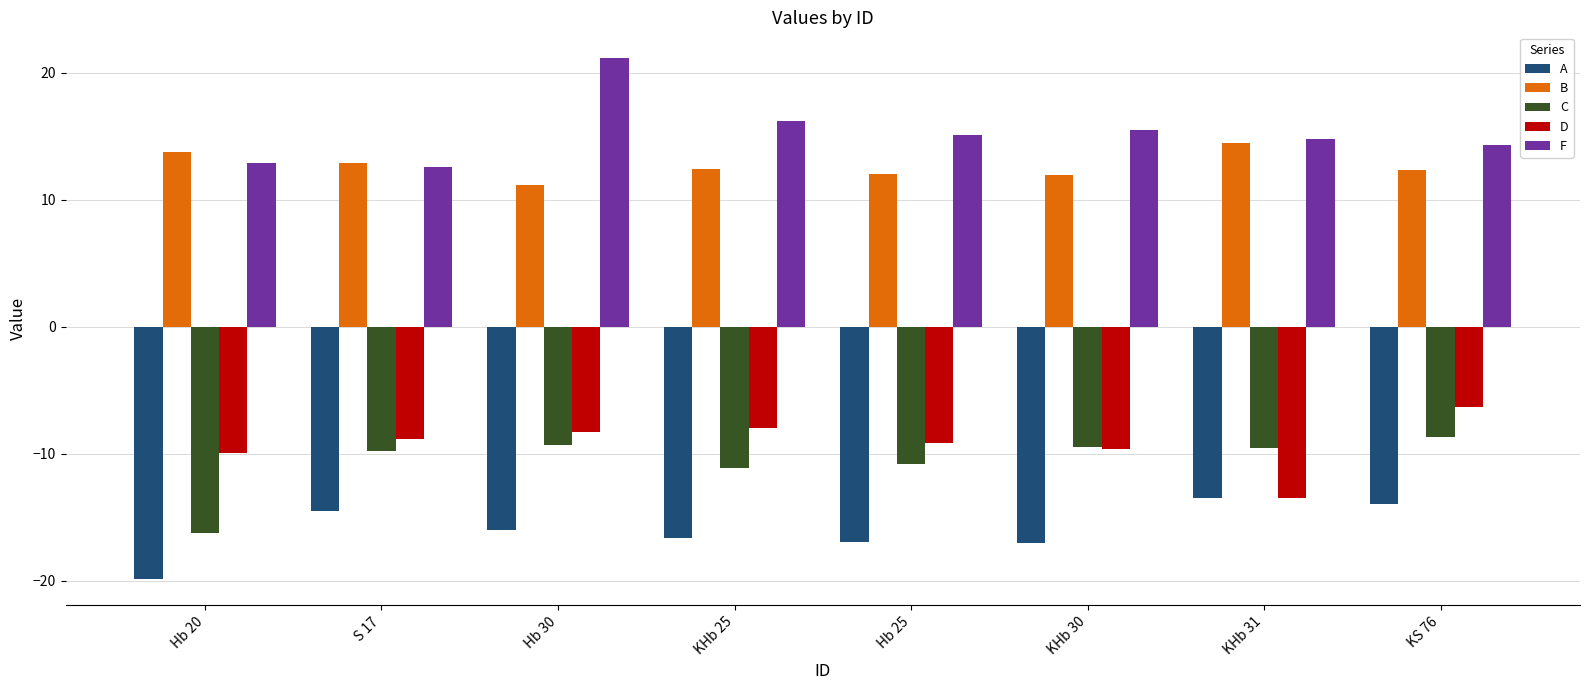

Rank the series at KHb 25 from highest to lowest value.

F, B, D, C, A